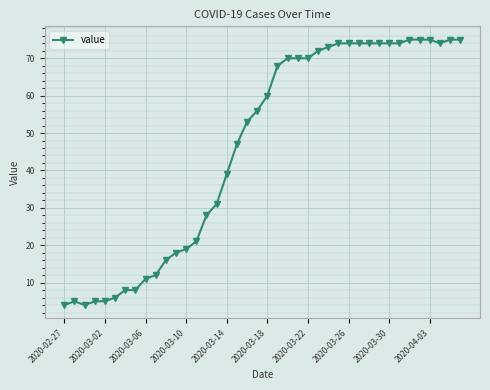

What is the value of the 17th point from the left?

39